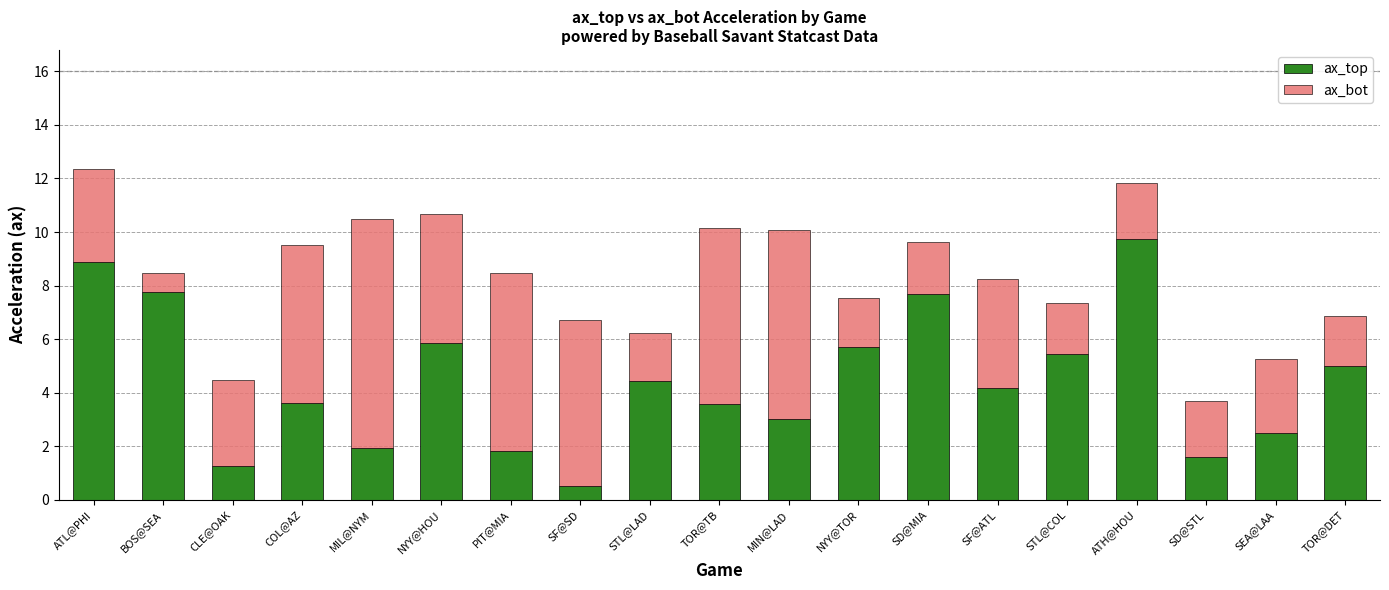

What is the average value of the ax_top series?

4.4